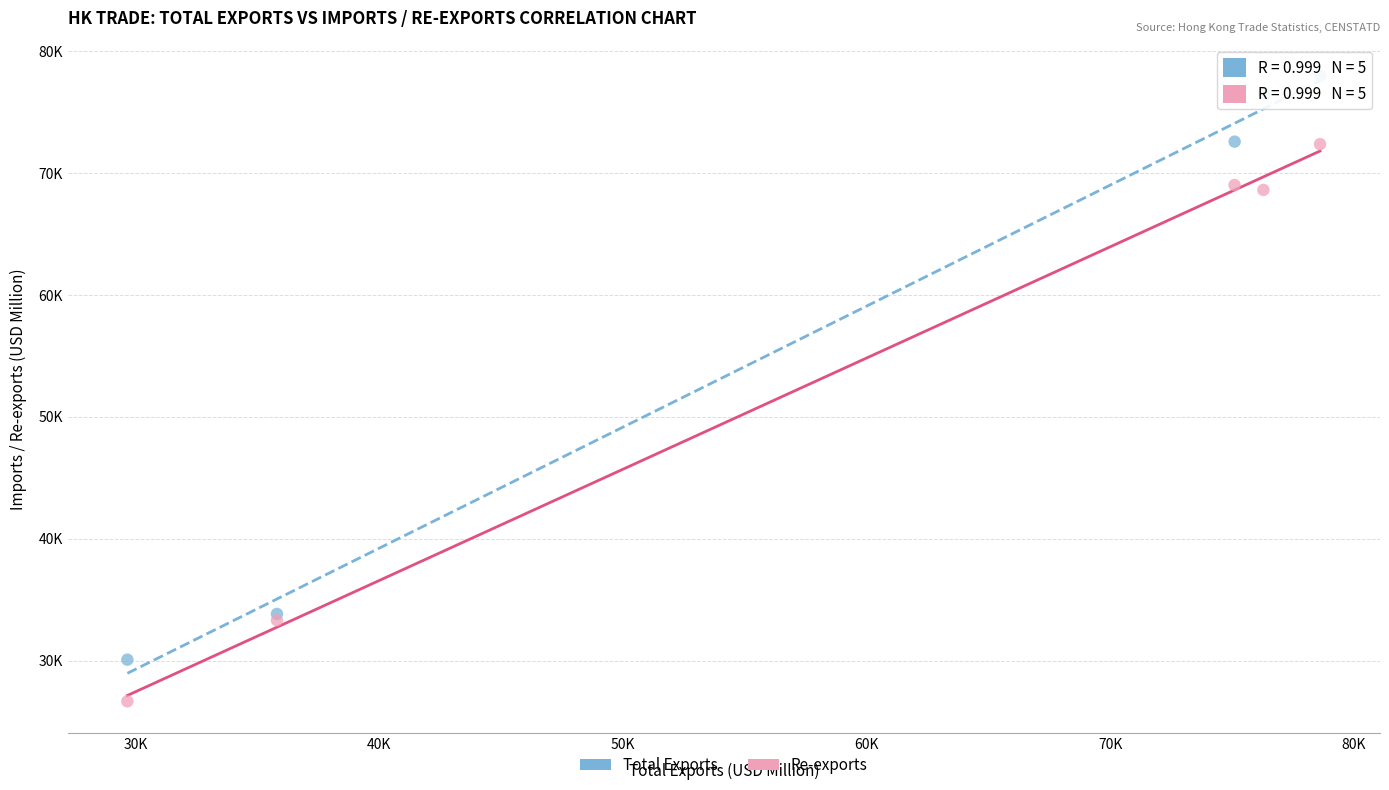

What are all the series names shown in the legend?

Total Exports, Re-exports